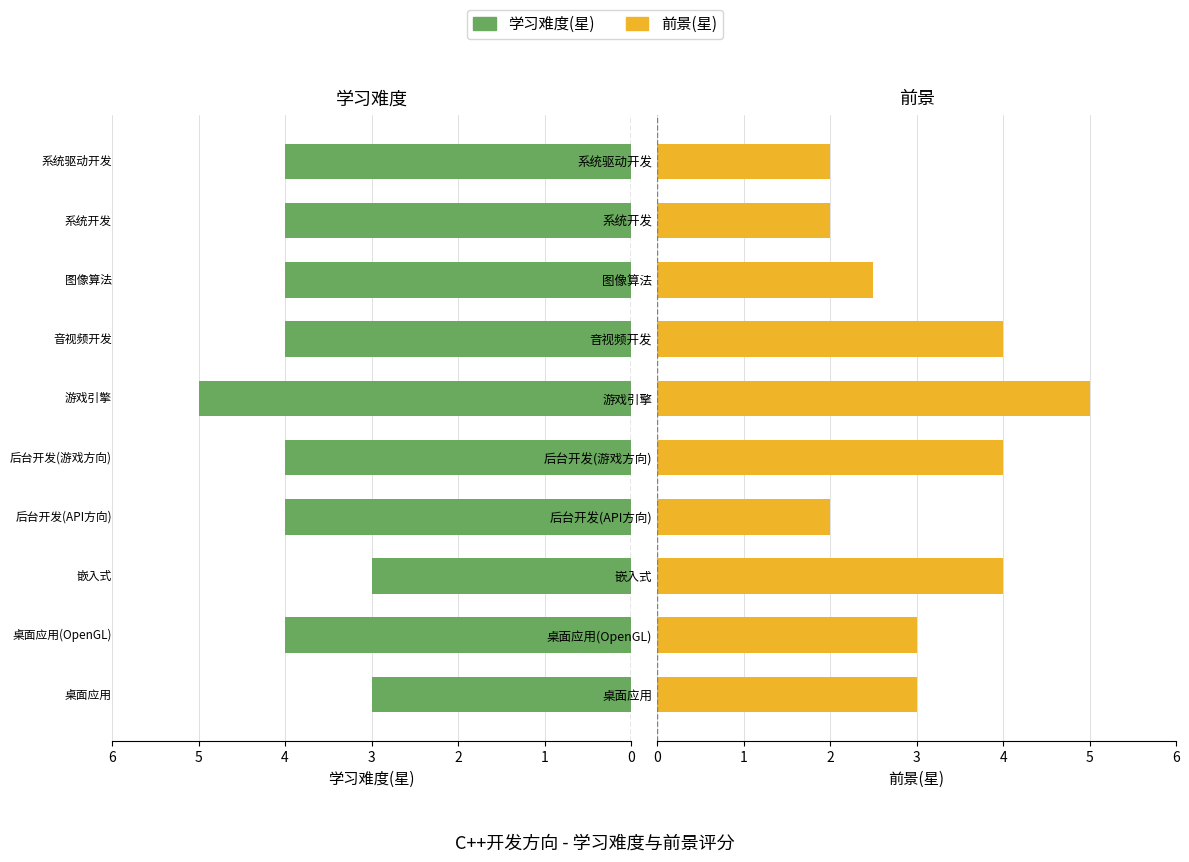

At how many categories does at least one series exceed 2?

10